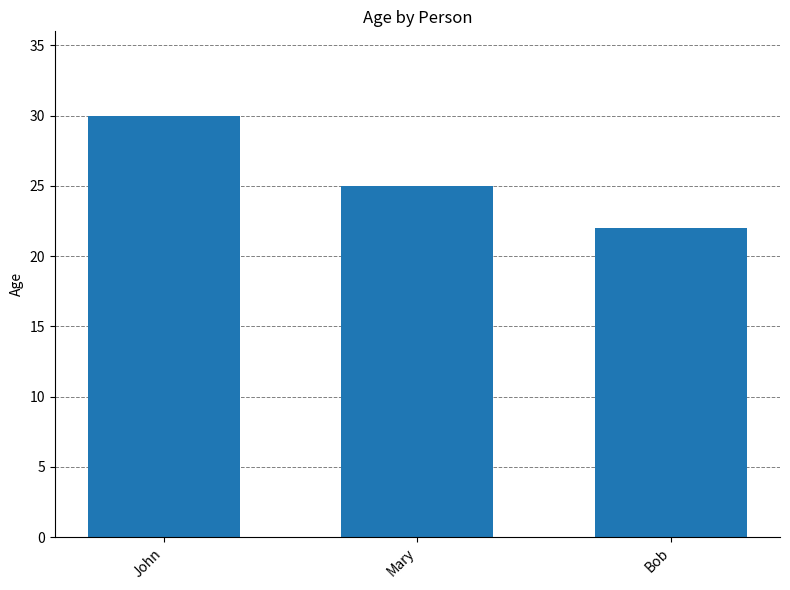

What is the minimum value shown in the chart?

22